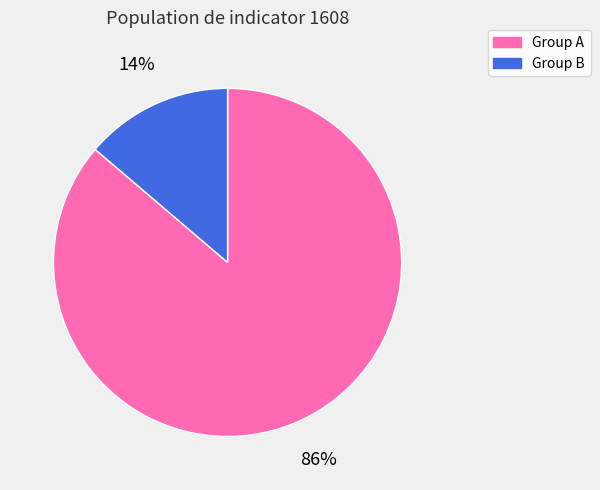

Is there a majority slice in this chart?

Yes